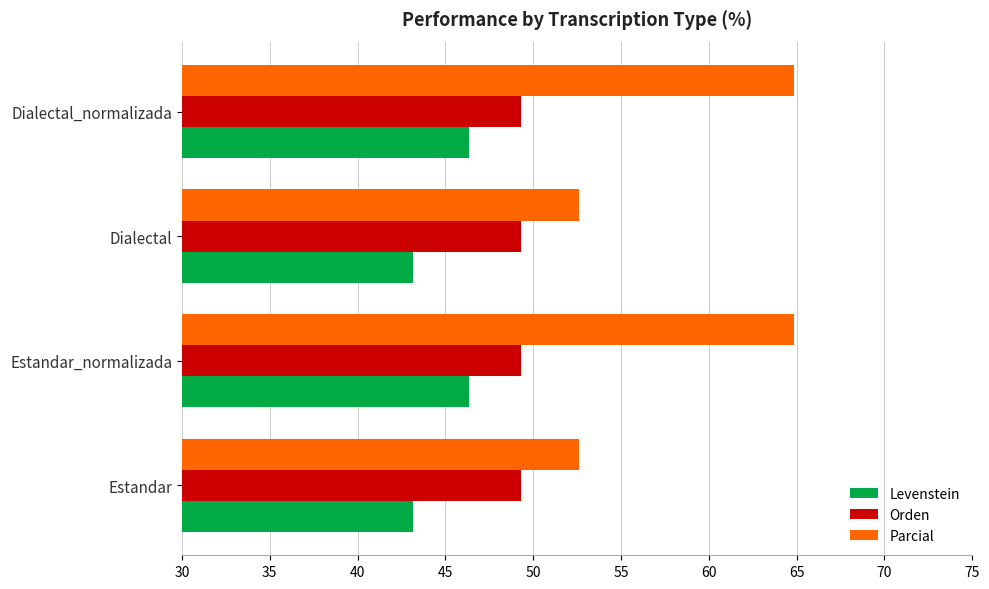

What are all the series names shown in the legend?

Levenstein, Orden, Parcial